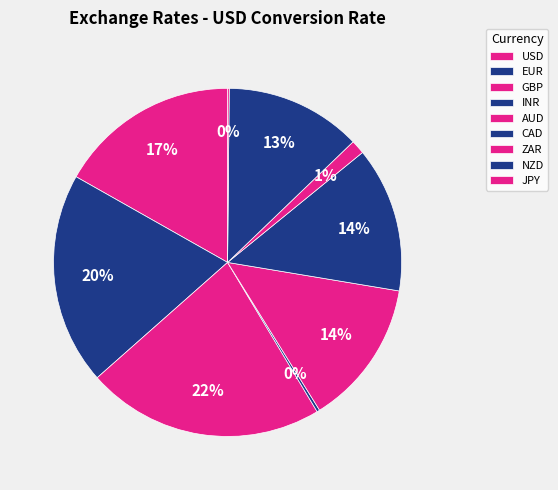

To the nearest percent, what percentage of the pie is ZAR?

1%